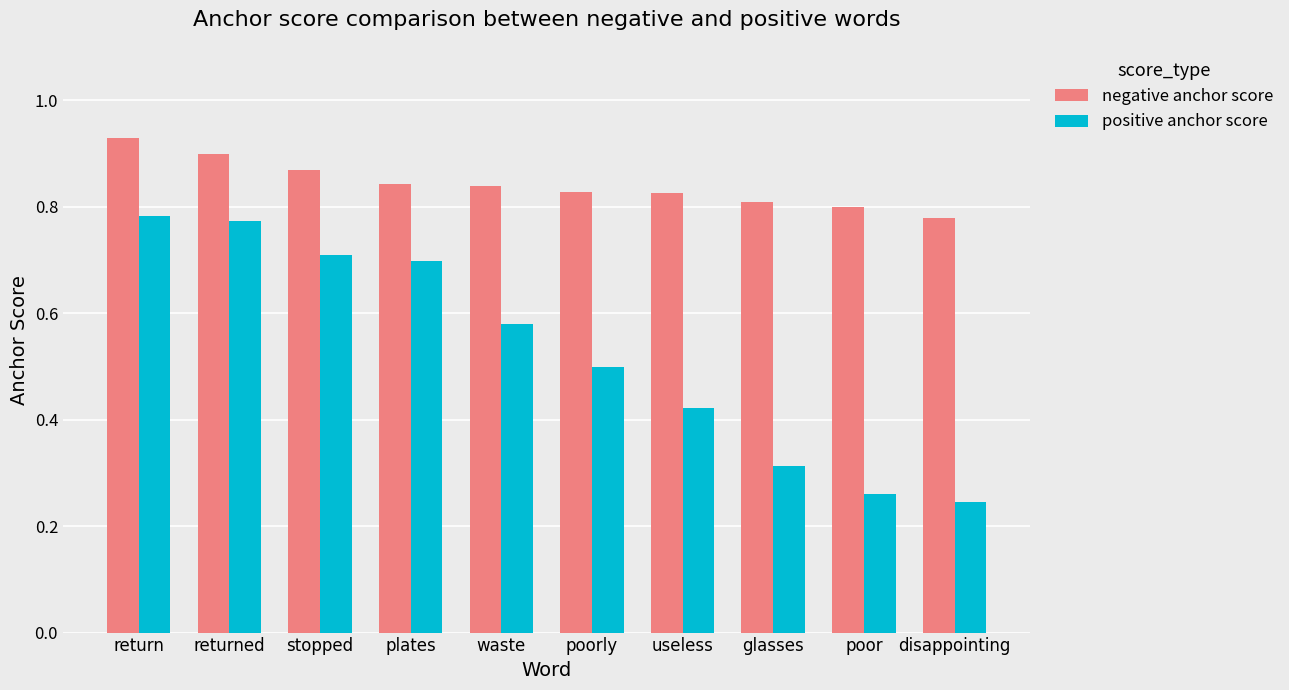

Which series has the widest spread of values?

positive anchor score